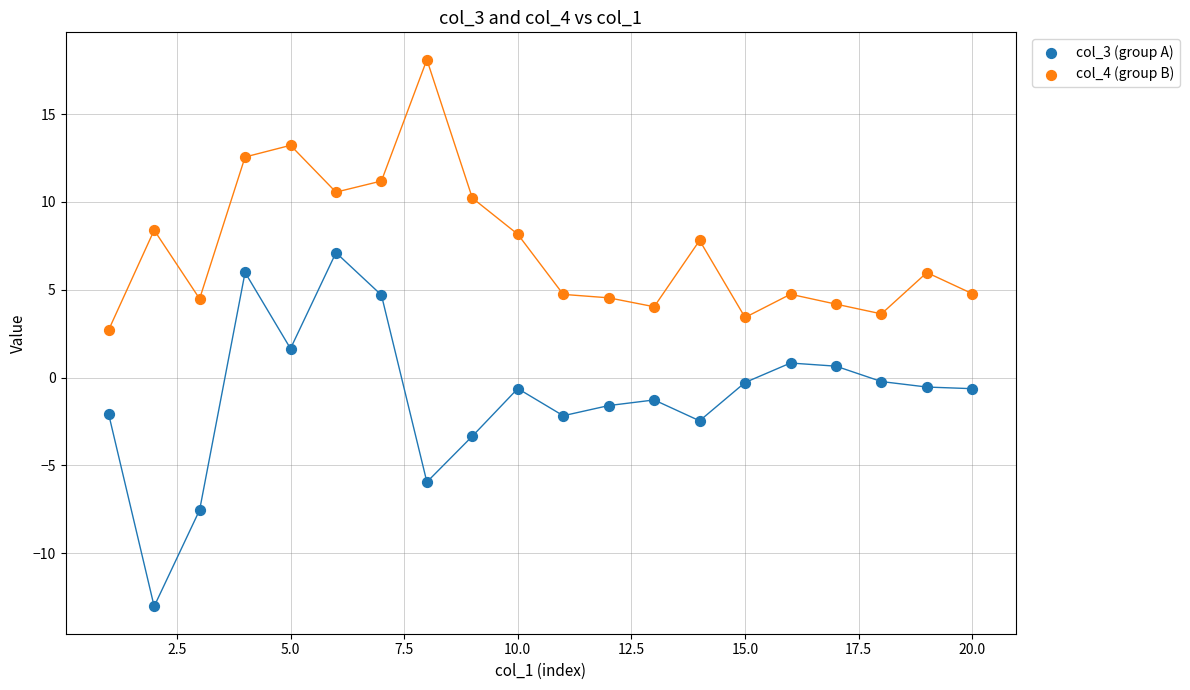

Which series reaches the maximum Y coordinate?

col_4 (group B)